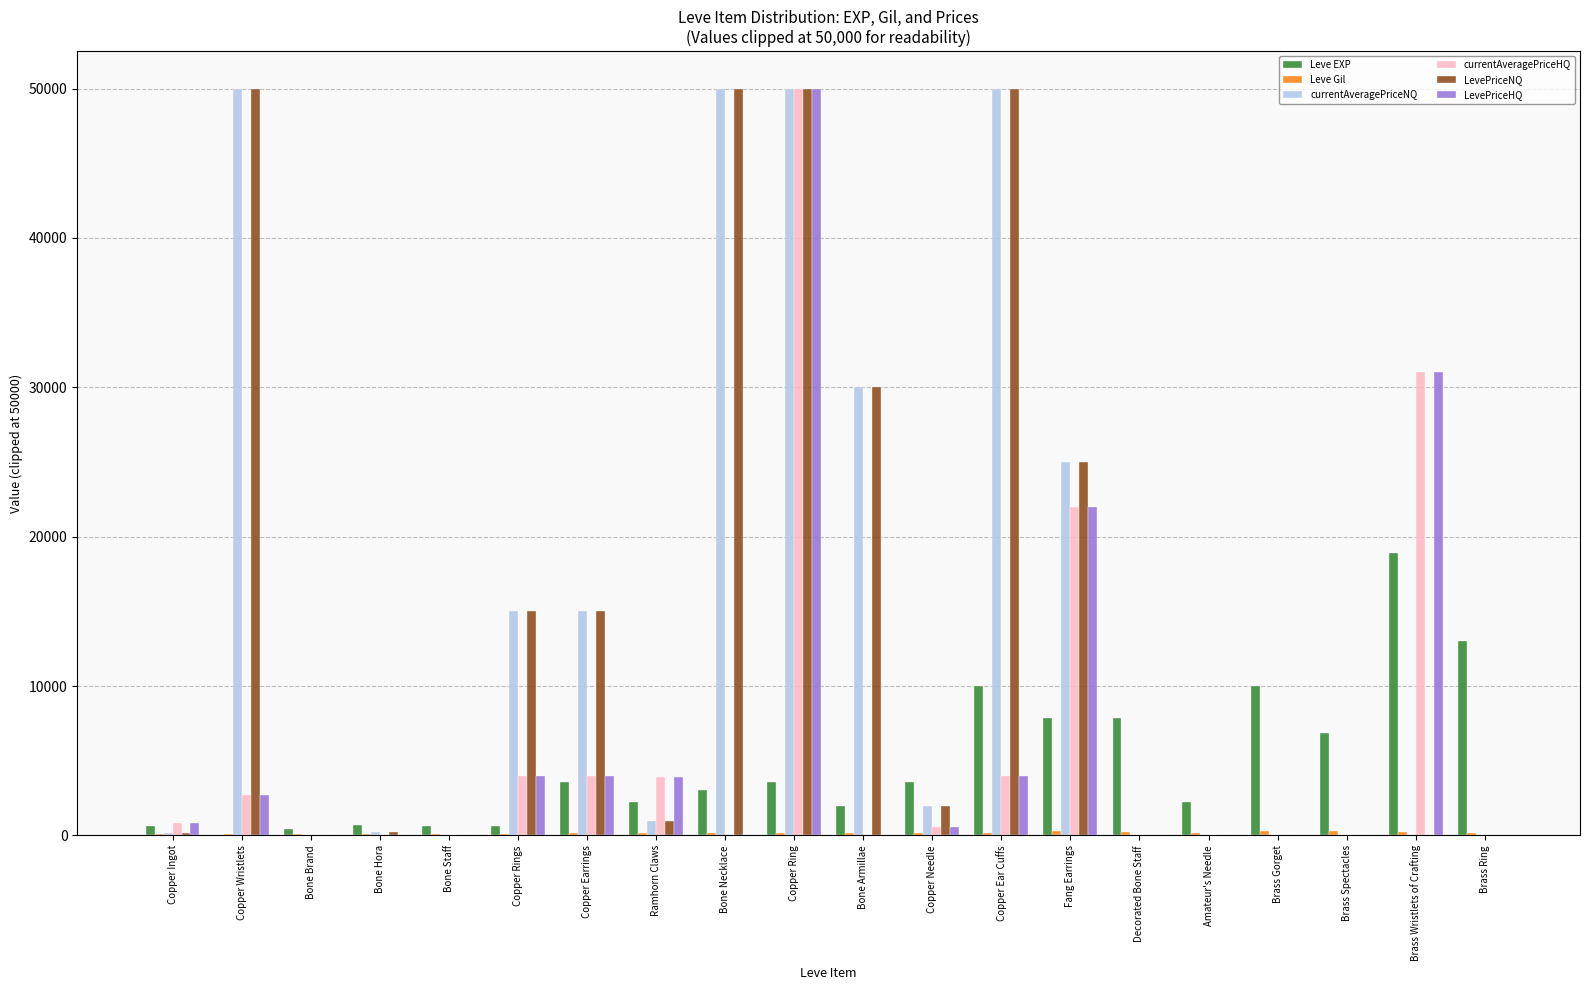

At which category is the sum across all series the highest?

Copper Ring